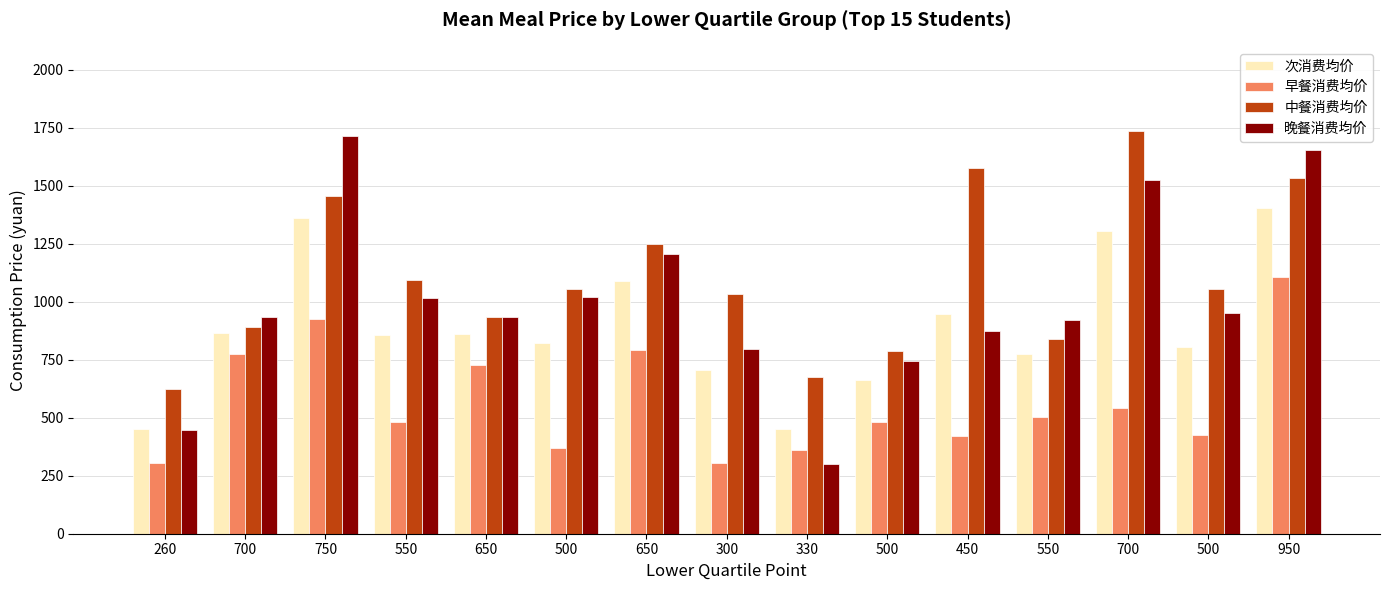

How many data points in 早餐消费均价 are less than 483?

7